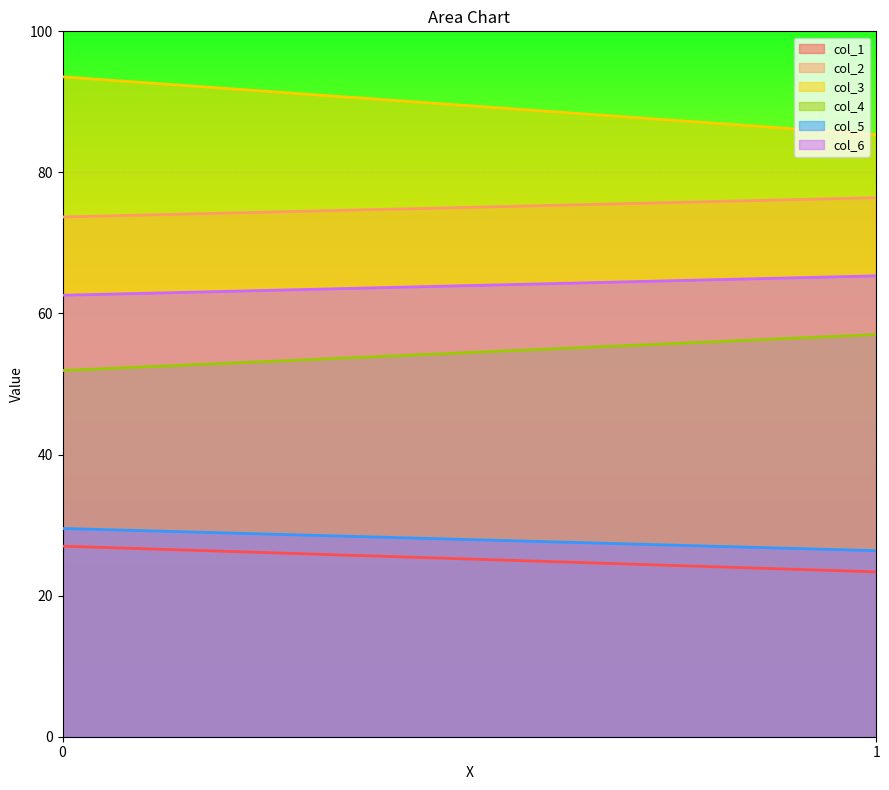

Does the chart display data point markers on the line(s)?

No